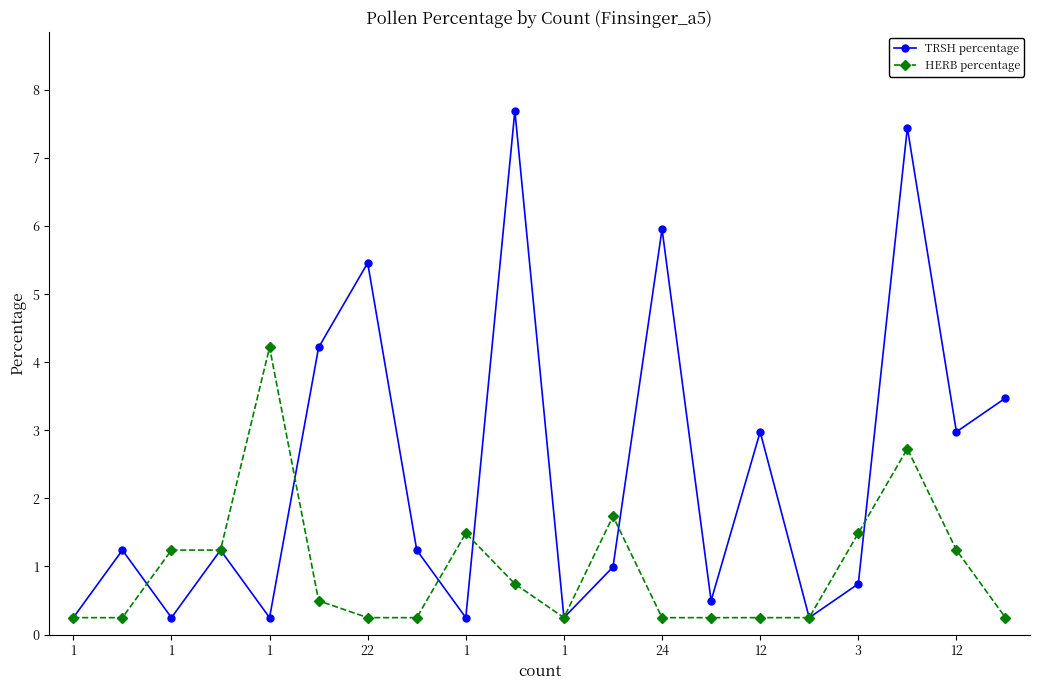

Count the number of categories in the chart.

20